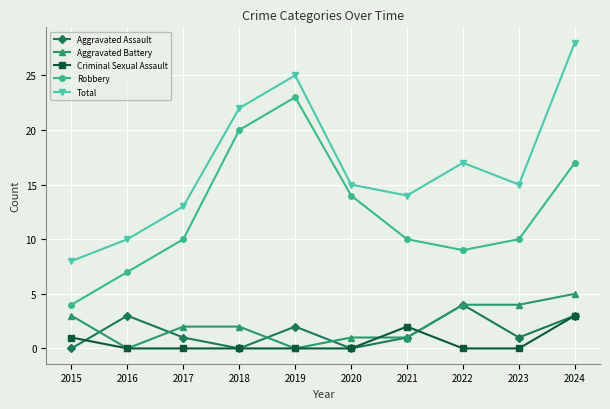

Count the number of data series in this chart.

5